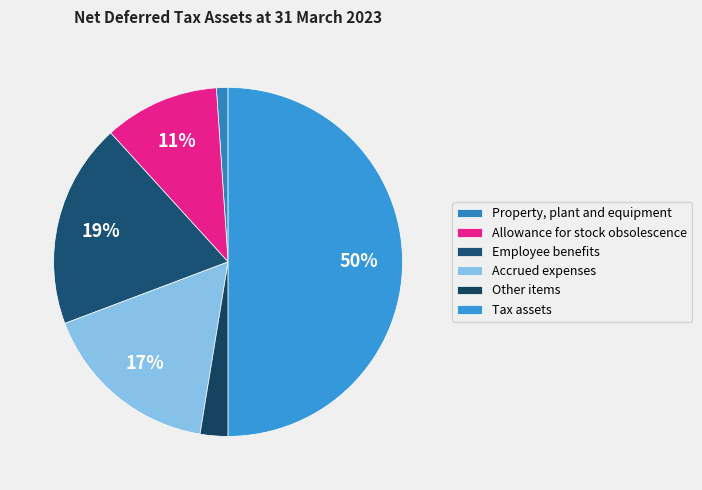

To the nearest percent, what is the average slice percentage?

17%